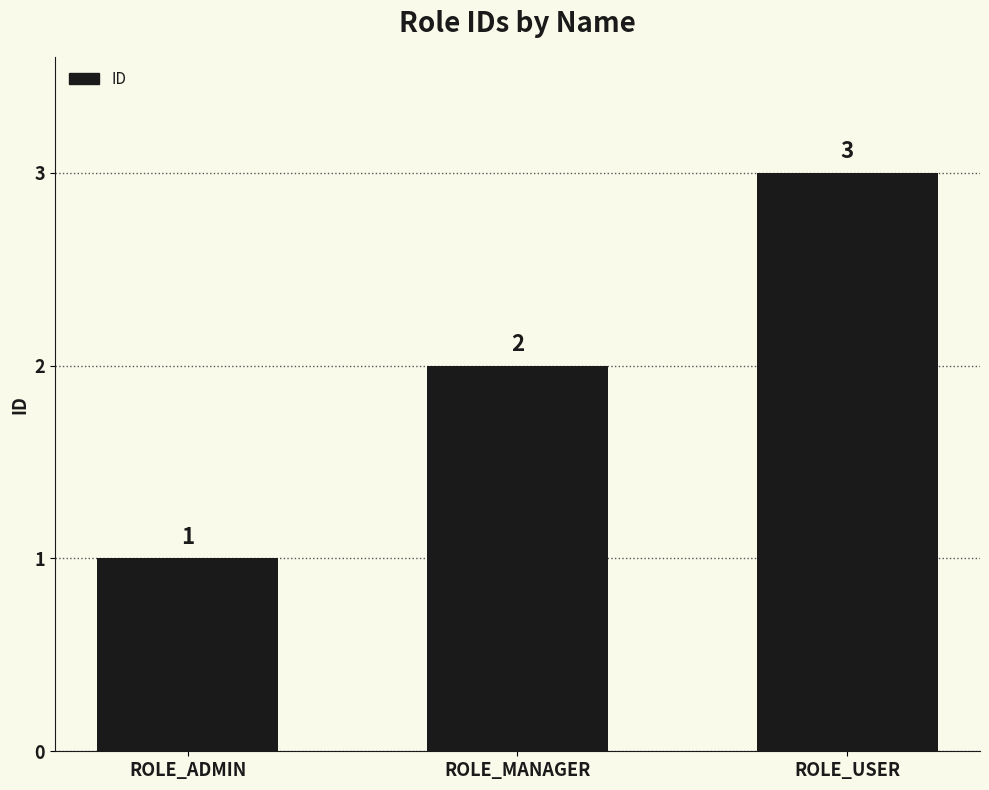

What is the ratio of the value at ROLE_MANAGER to the value at ROLE_ADMIN?

2.0